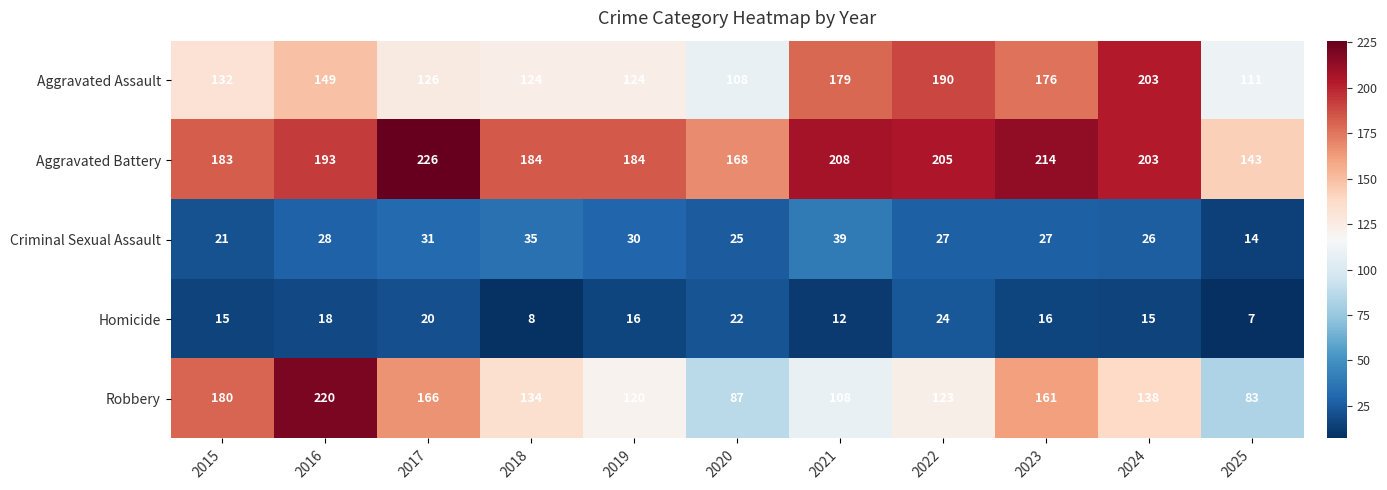

How many series are shown in this chart?

5